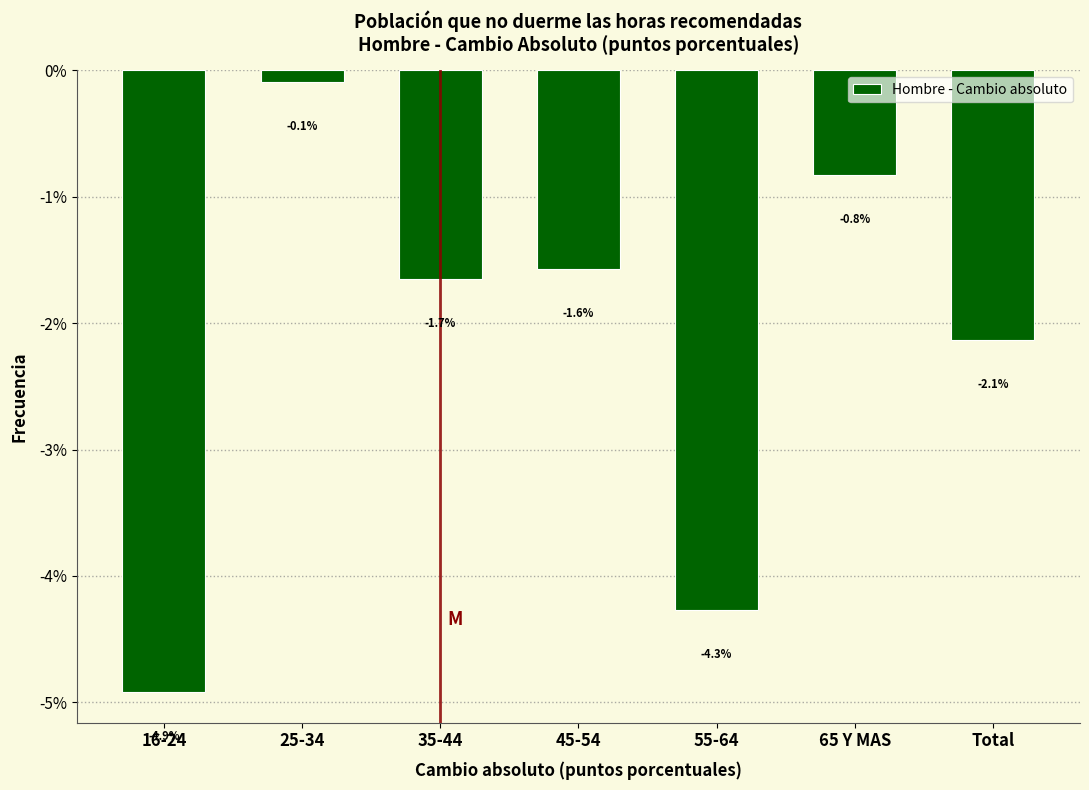

Reading left to right, extract all data points from this chart.

-4.9	-0.1	-1.7	-1.6	-4.3	-0.8	-2.1